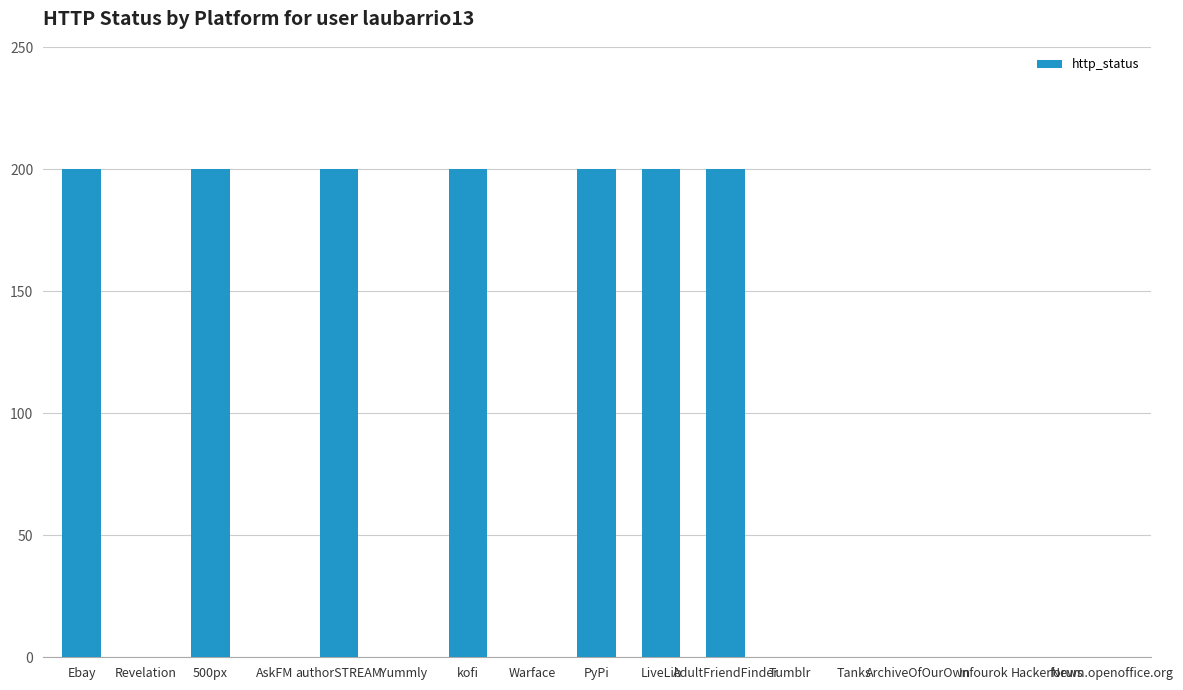

What is the maximum value shown in the chart?

200